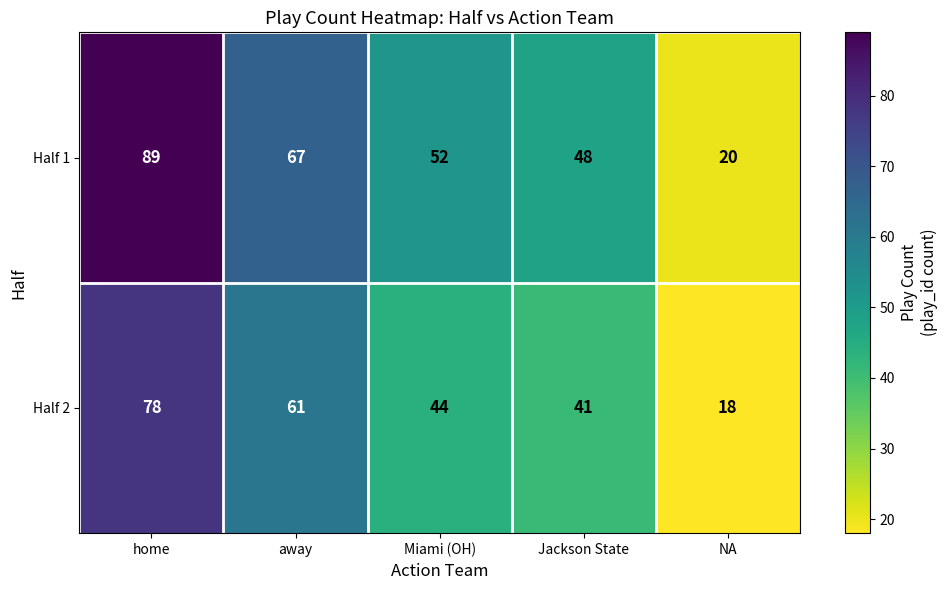

Which series has the largest total across all categories?

Half 1